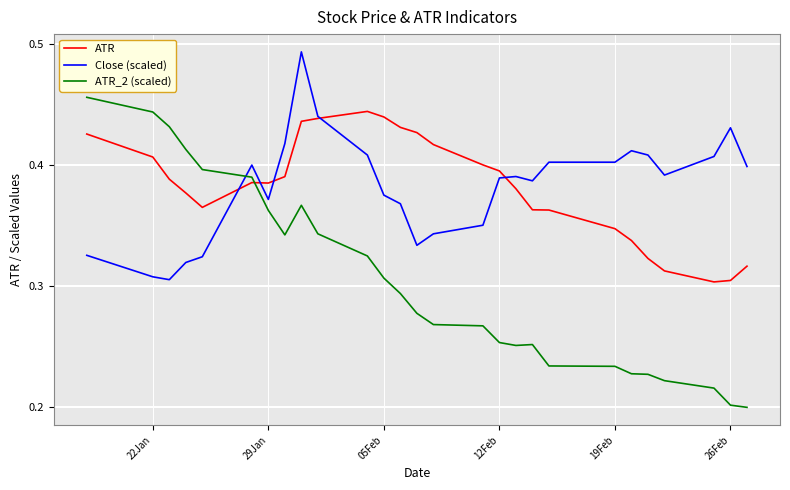

Which series has the widest spread of values?

ATR_2 (scaled)